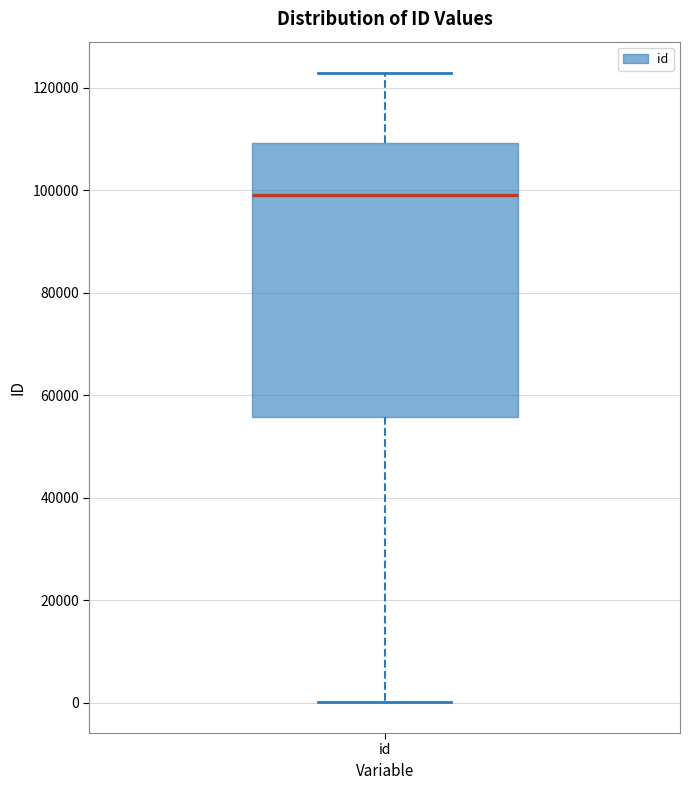

Read this box plot against the y-axis: the position of the median line, the range covered by the box, and the ends of both whiskers. The values are not printed on the chart, so give them approximately, as read against the axis.

median 98000, box 56000 to 110000, whiskers 0 to 122000